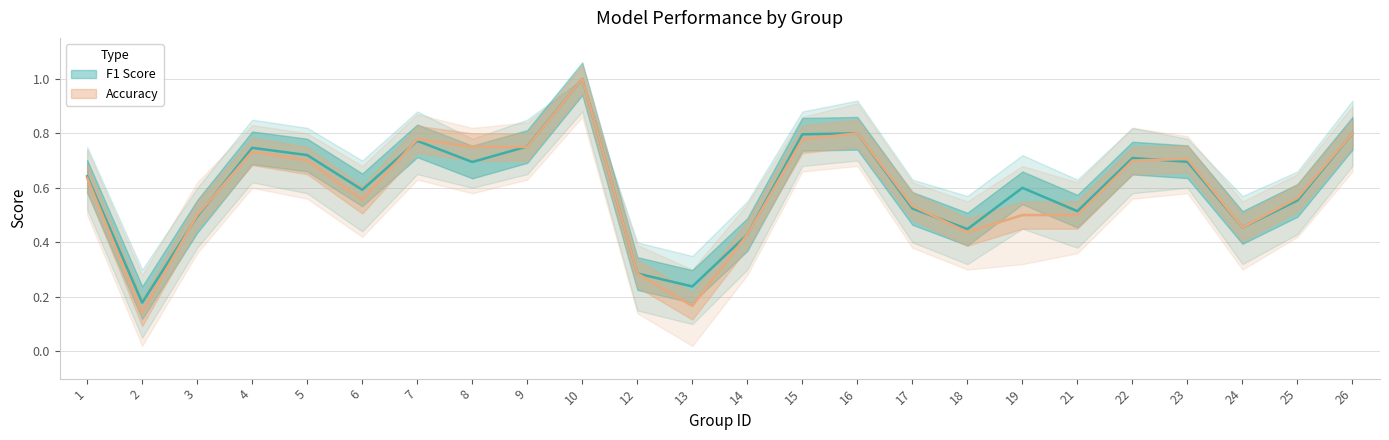

What is the maximum value shown in the chart?

1.0